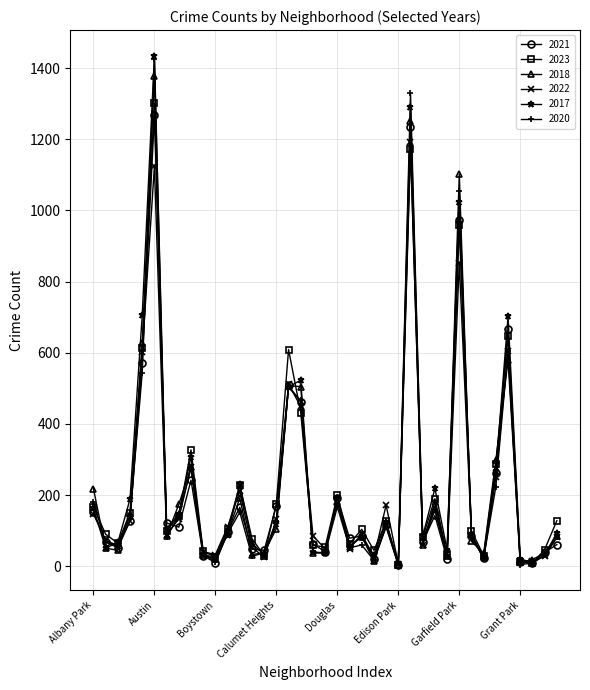

True or false: 2018 has more than 1 points higher than both neighbors.

True